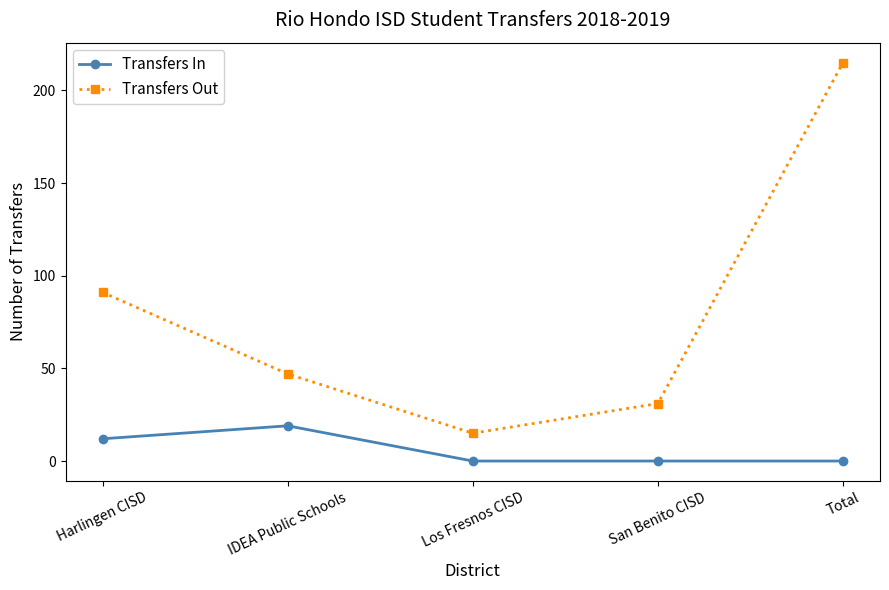

The Transfers In series shows 19 at IDEA Public Schools. True or false?

True